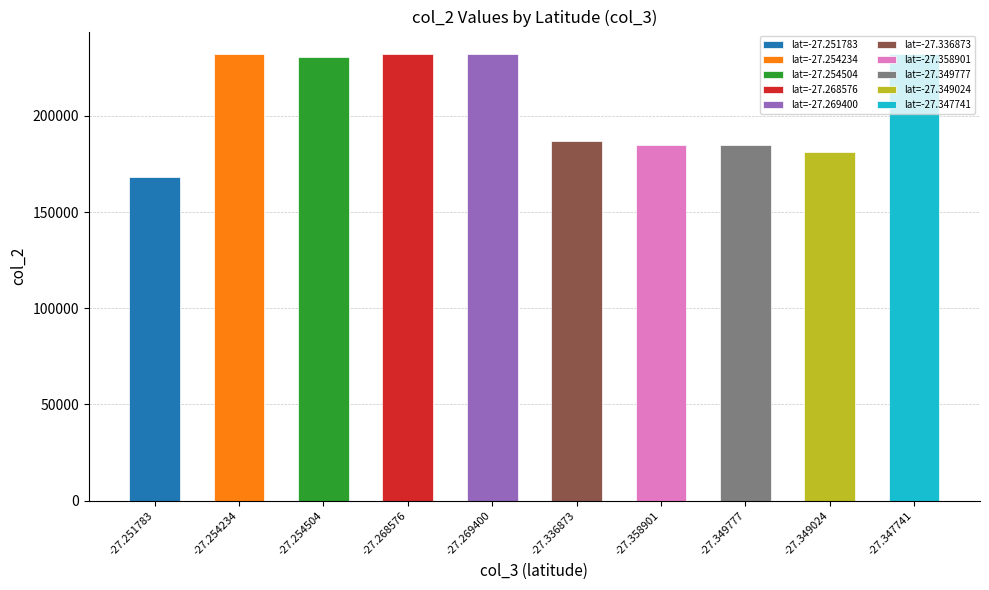

What is the smallest value displayed?

168371